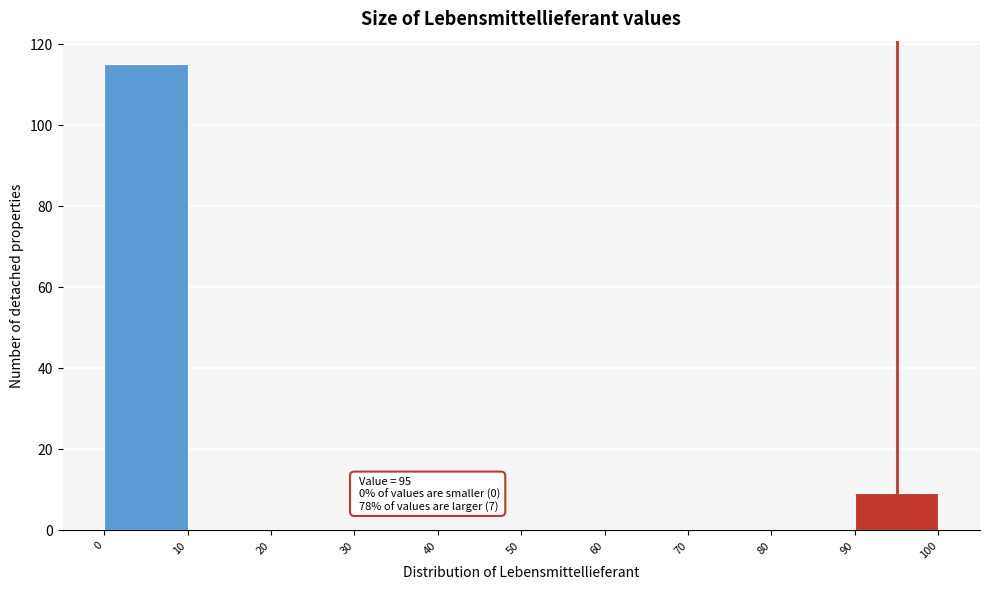

Over which range of the x-axis is the bar tallest?

0 to 10